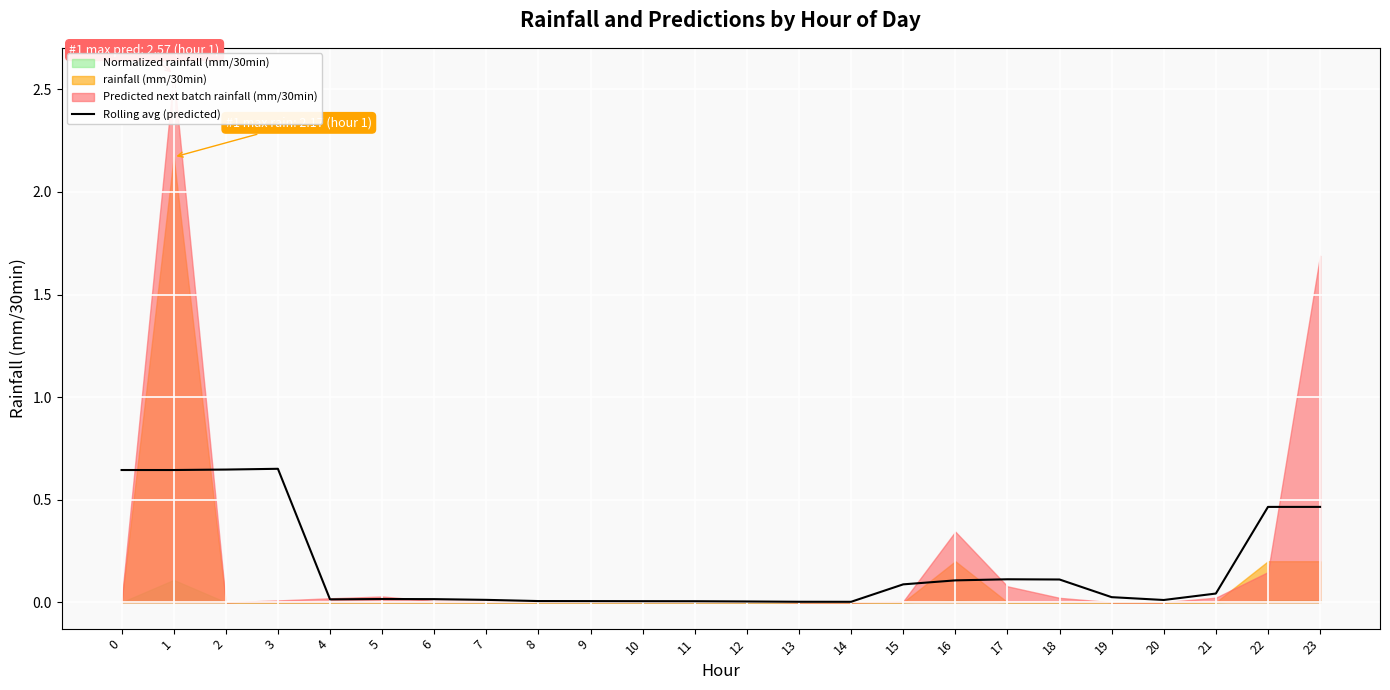

Rank the categories by value from lowest to highest.

14, 13, 12, 11, 10, 9, 8, 20, 7, 4, 6, 5, 19, 21, 15, 16, 18, 17, 22, 23, 0, 1, 2, 3